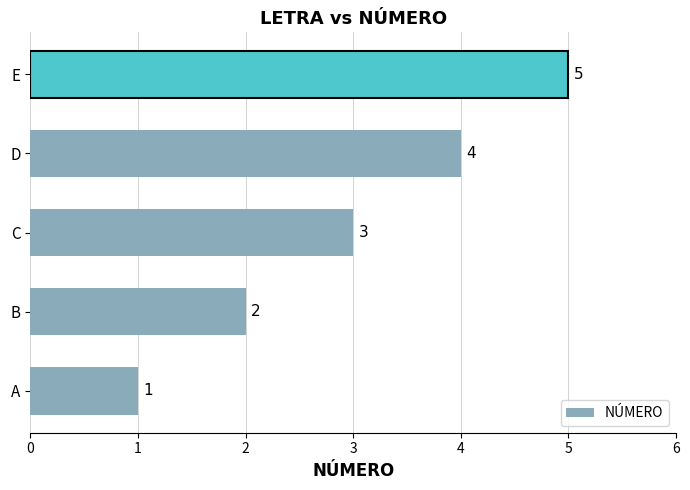

What is the ratio of the value at E to the value at A?

5.0